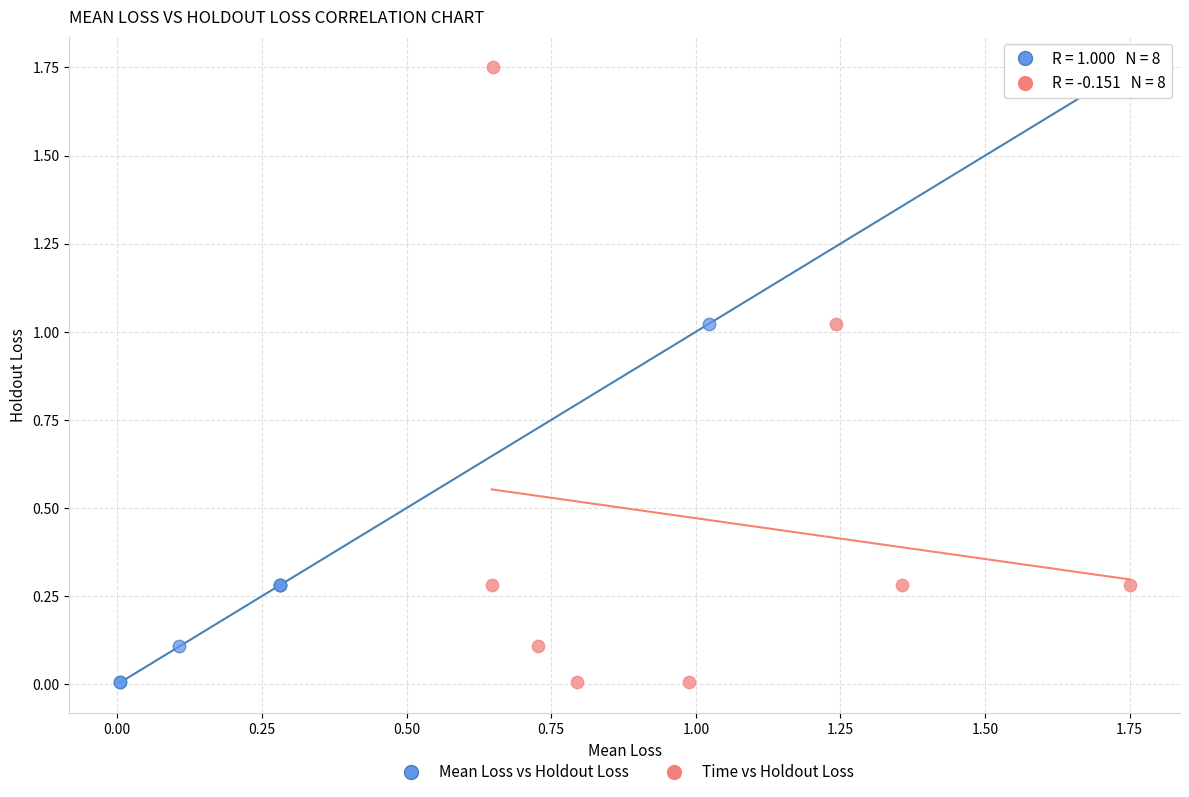

What are all the series names shown in the legend?

Mean Loss vs Holdout Loss, Time vs Holdout Loss